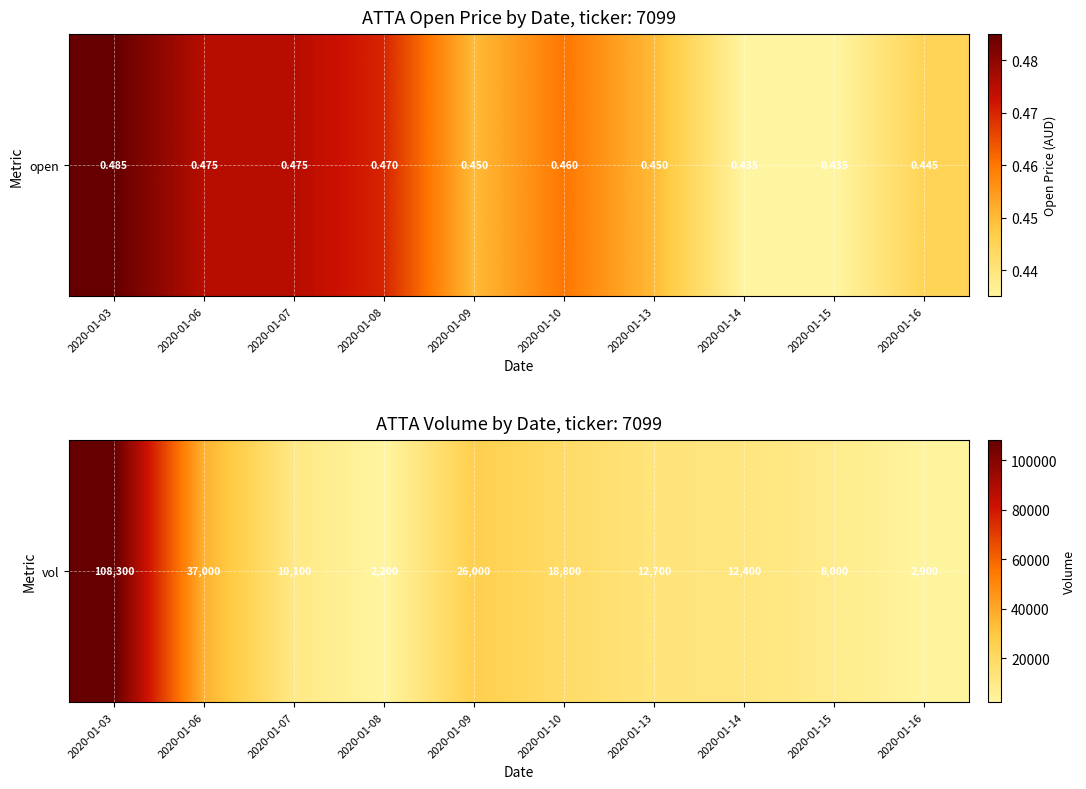

Which label corresponds to the smallest value in the chart?

2020-01-08